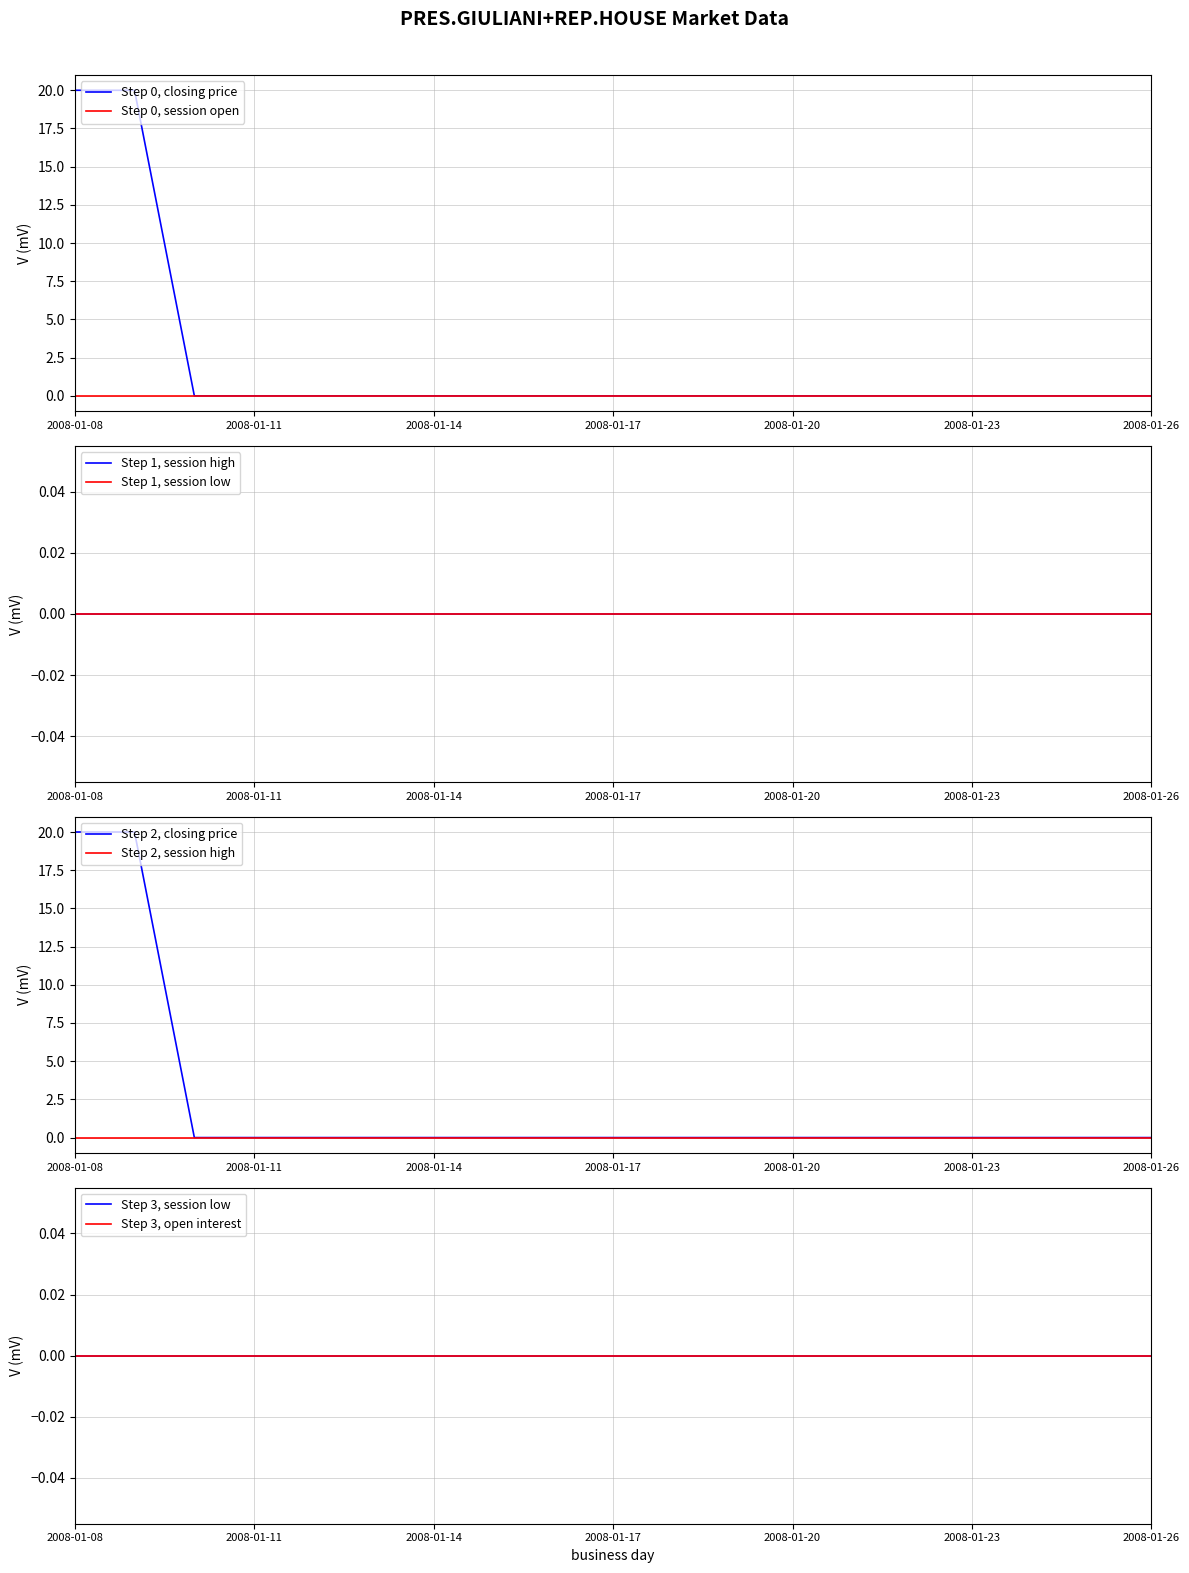

Rank the categories by session high value from lowest to highest.

2008-01-08, 2008-01-09, 2008-01-10, 2008-01-11, 2008-01-12, 2008-01-13, 2008-01-14, 2008-01-15, 2008-01-16, 2008-01-17, 2008-01-18, 2008-01-19, 2008-01-20, 2008-01-21, 2008-01-22, 2008-01-23, 2008-01-24, 2008-01-25, 2008-01-26